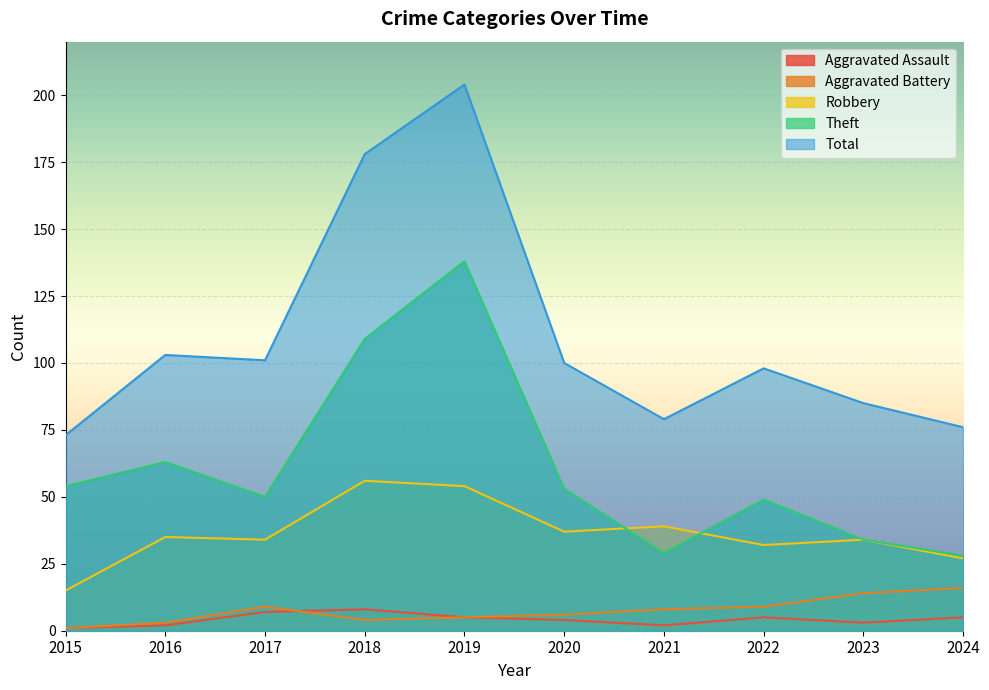

What is the difference between the maximum and minimum values in the Robbery series?

41